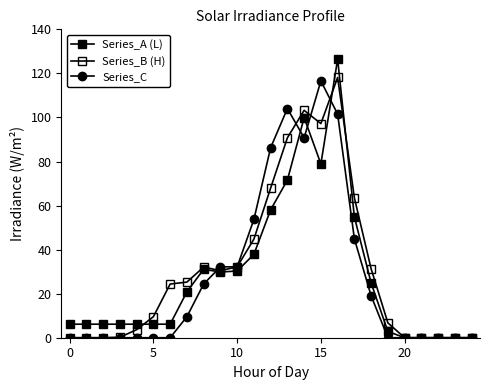

How many lines are shown in the chart?

3